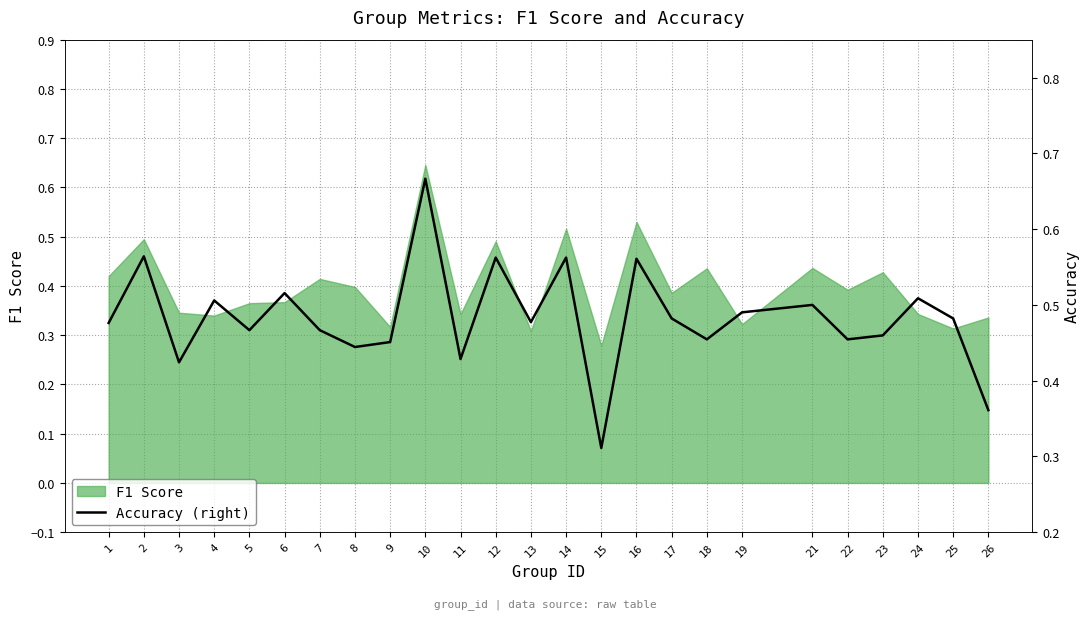

What is the change in value from 2 to 11?

-0.1